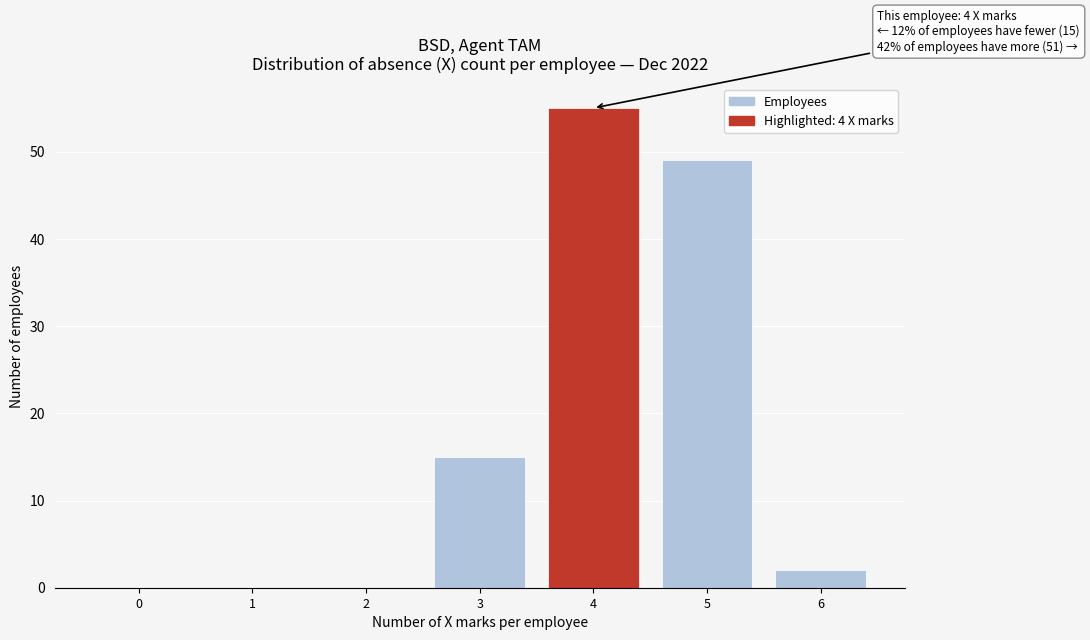

Which range on the x-axis has the tallest bar?

3.5 to 4.5